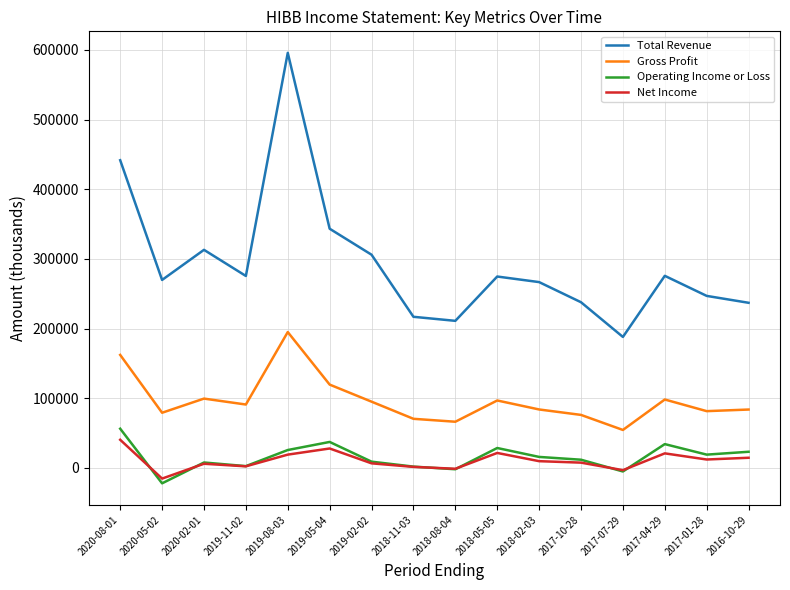

What is the smallest value displayed?

-22100